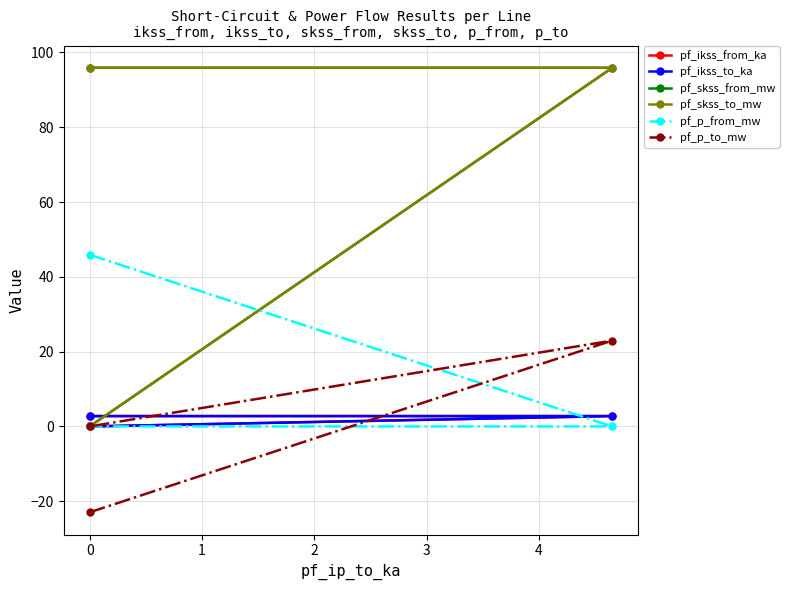

What are all the series names shown in the legend?

pf_ikss_from_ka, pf_ikss_to_ka, pf_skss_from_mw, pf_skss_to_mw, pf_p_from_mw, pf_p_to_mw